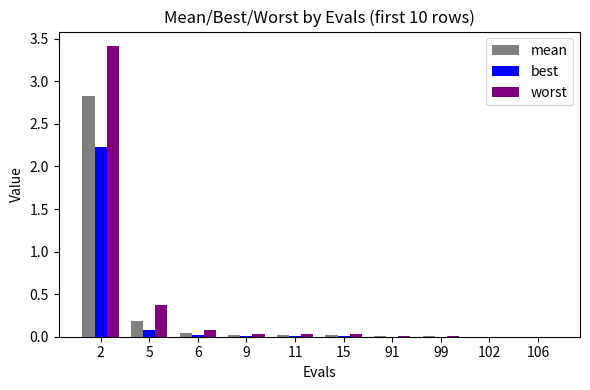

The value of best at 15 is 0.0. True or false?

True